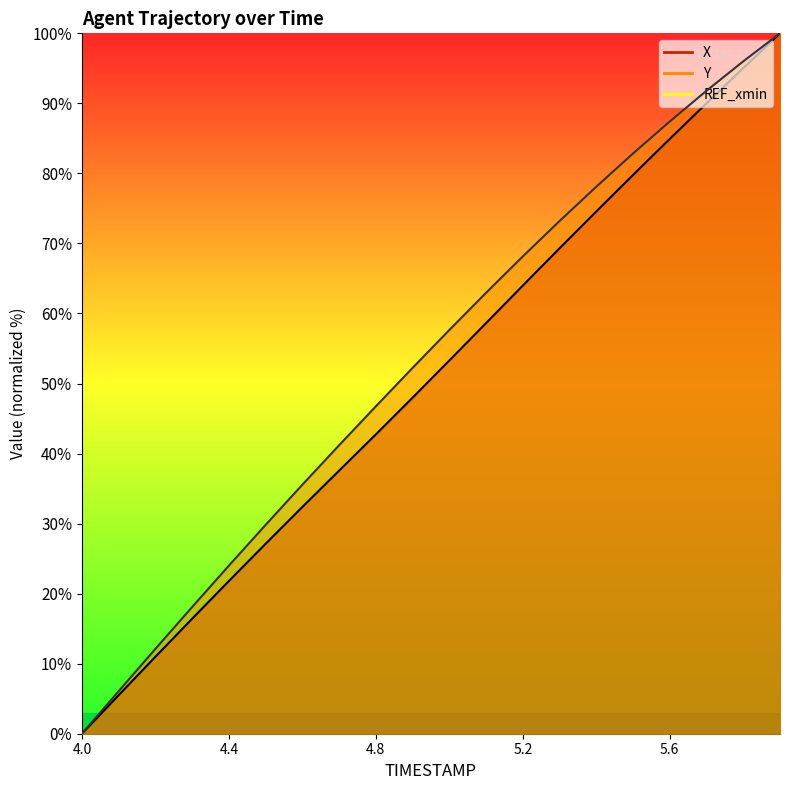

True or false: Y and X intersect in this chart.

False